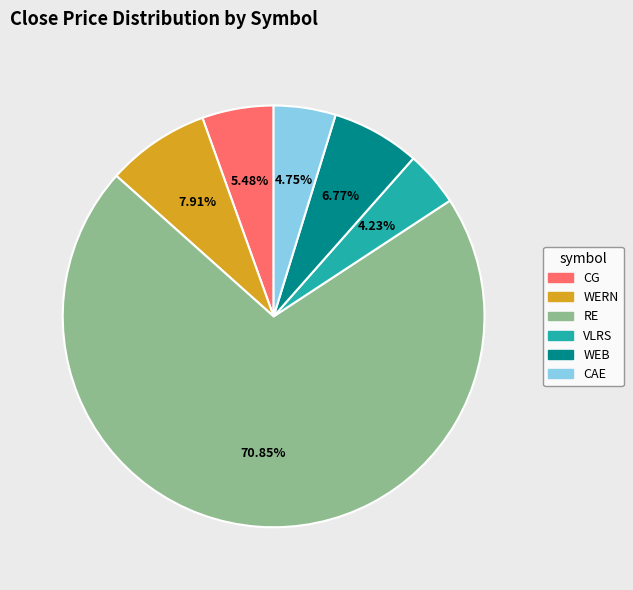

To the nearest percent, what is the average slice percentage?

17%